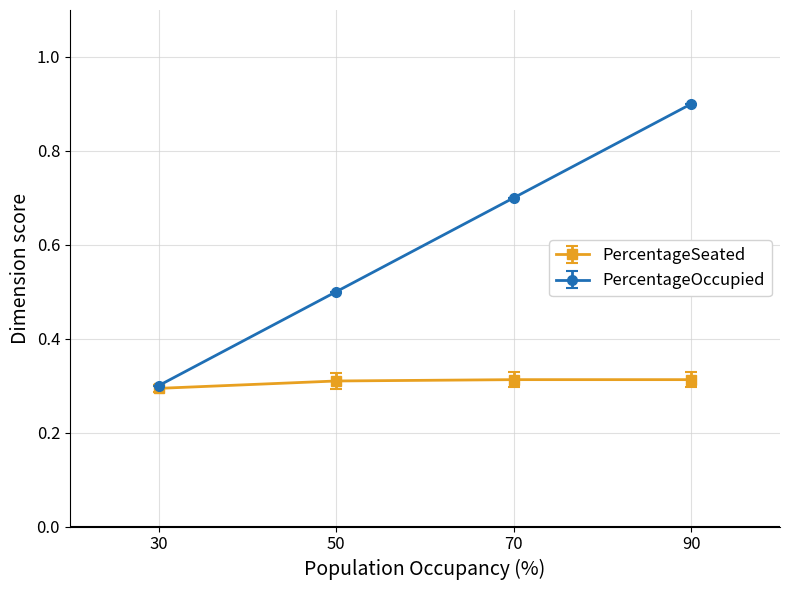

What value does the PercentageOccupied series have at 50?

0.5